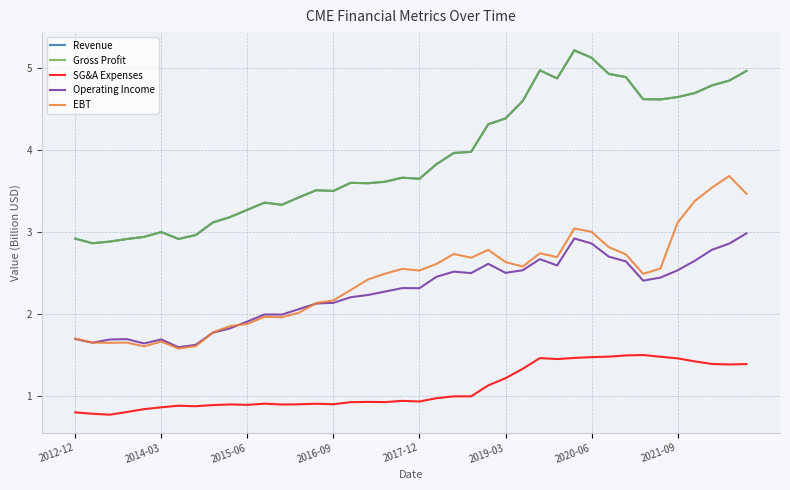

What is the sum of all Revenue values?

156.3